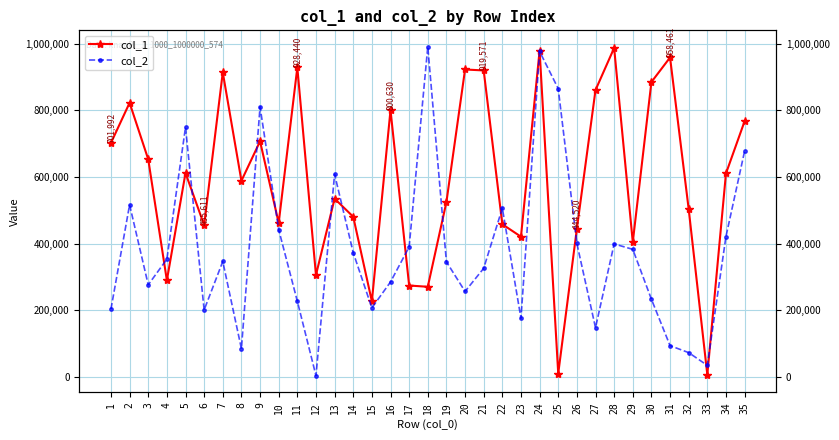

Count the number of categories in the chart.

35